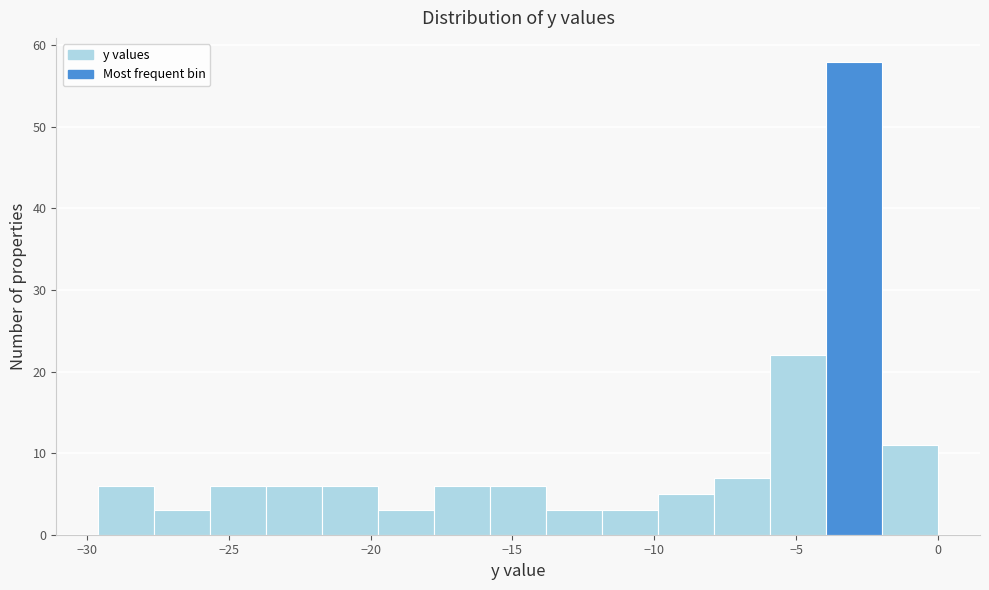

Around what value on the x-axis is the tallest bar? Give the approximate position of its centre, as read against the axis.

-3.0